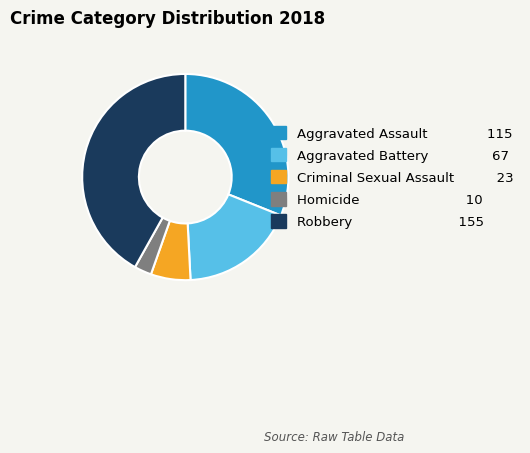

True or false: Homicide accounts for 3% of the total.

True